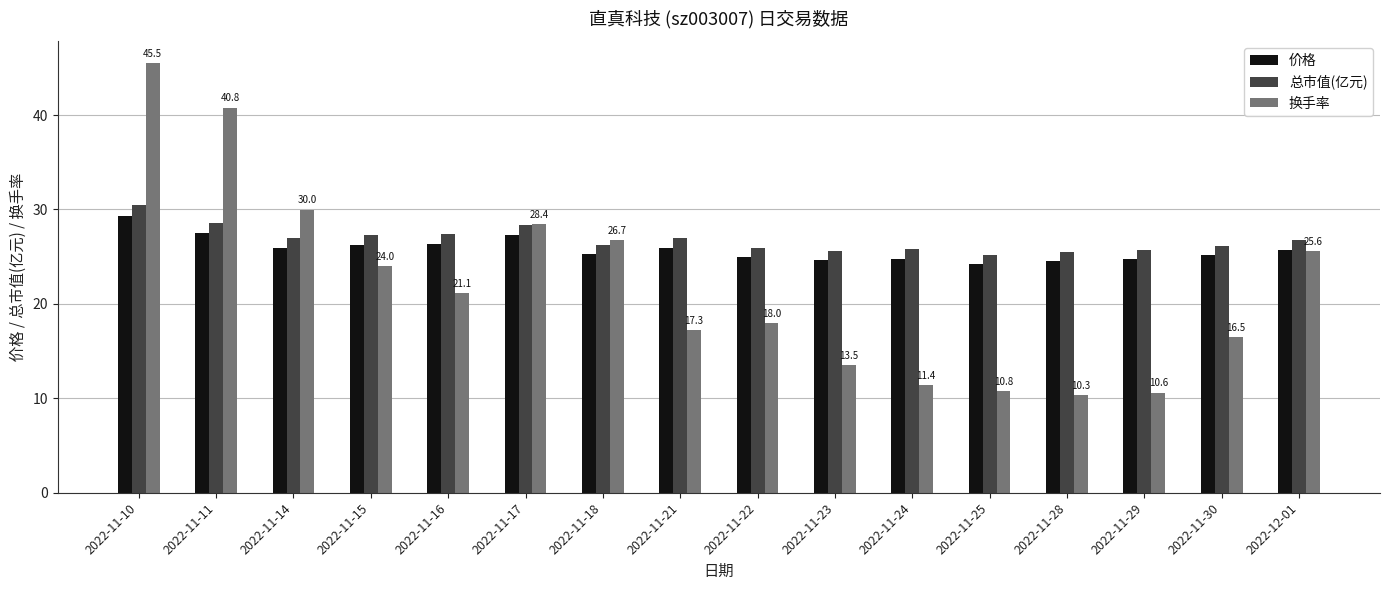

What is the label of the 4th bar from the right?

2022-11-28